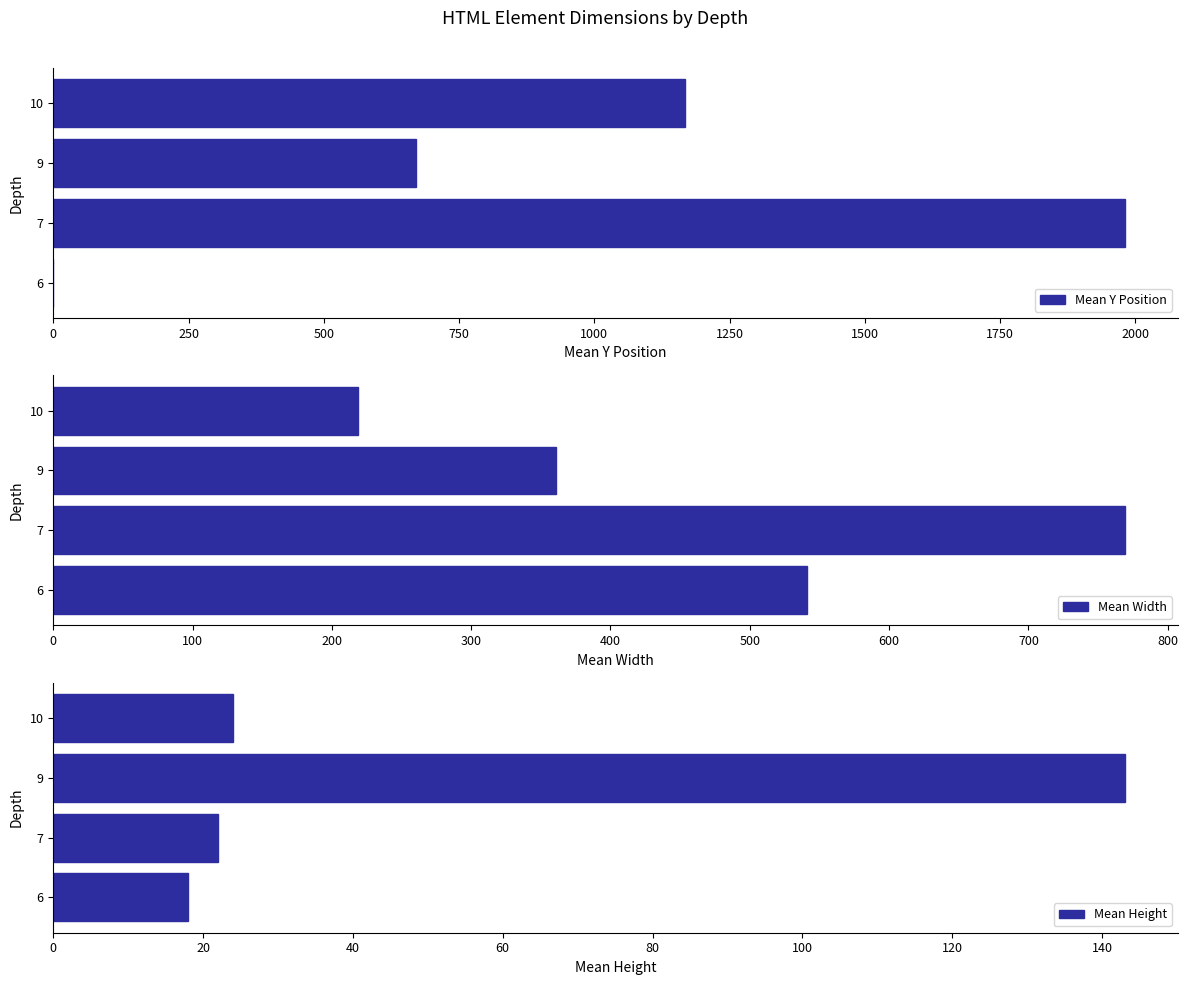

The value of Mean Width at 10 is 219. True or false?

True